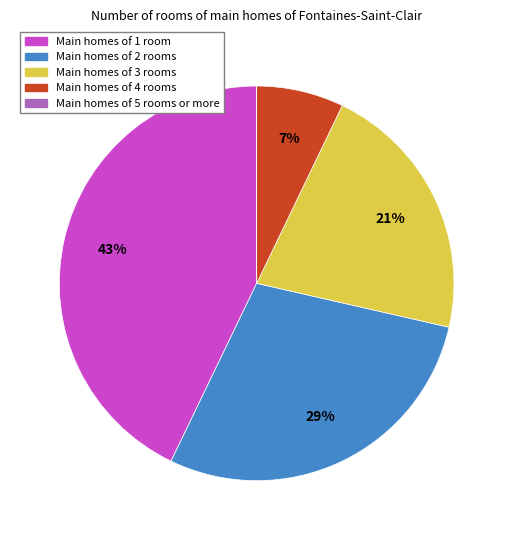

Between Main homes of 1 room and Main homes of 2 rooms, which is larger?

Main homes of 1 room